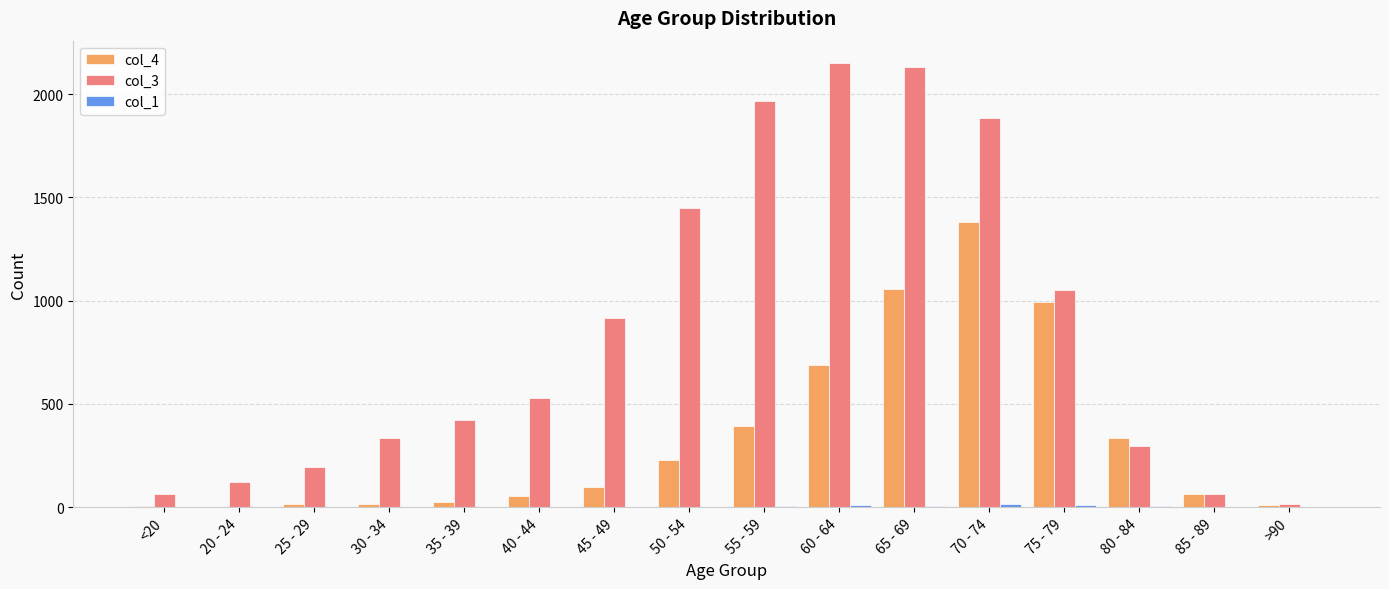

Is it true that col_3 equals 62 at 85 - 89?

True